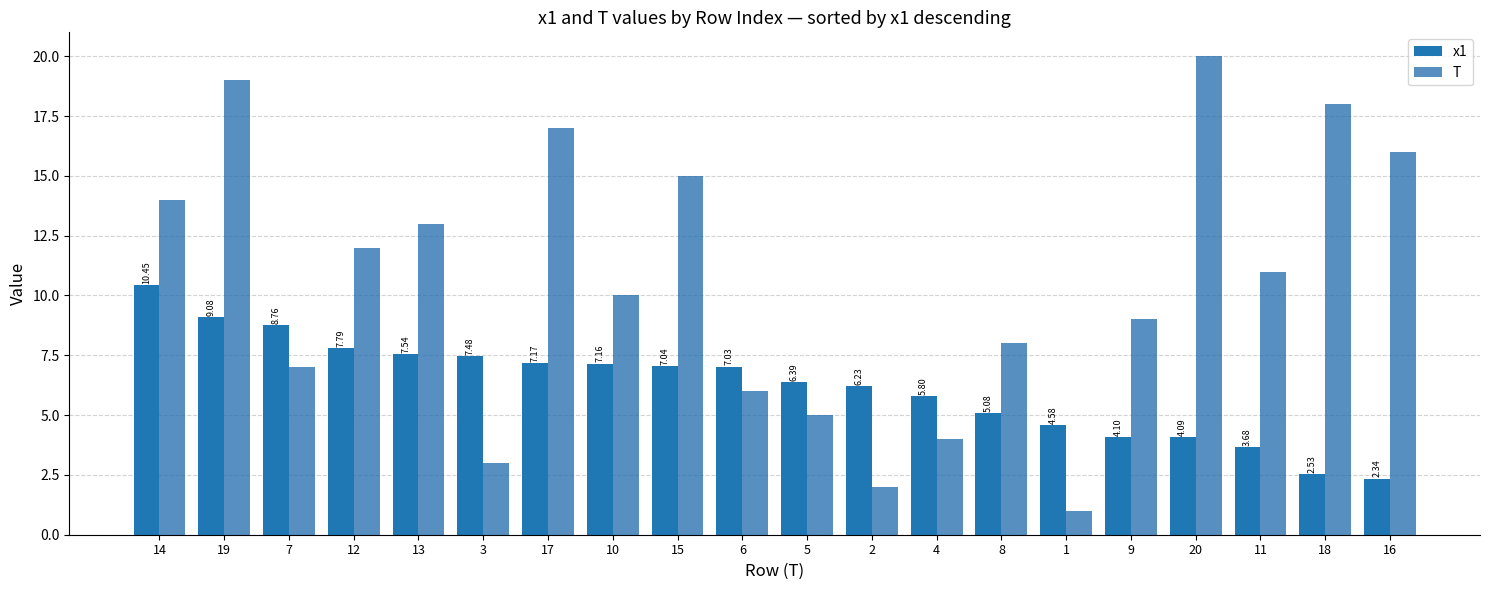

Which category has the lowest value across all series?

1